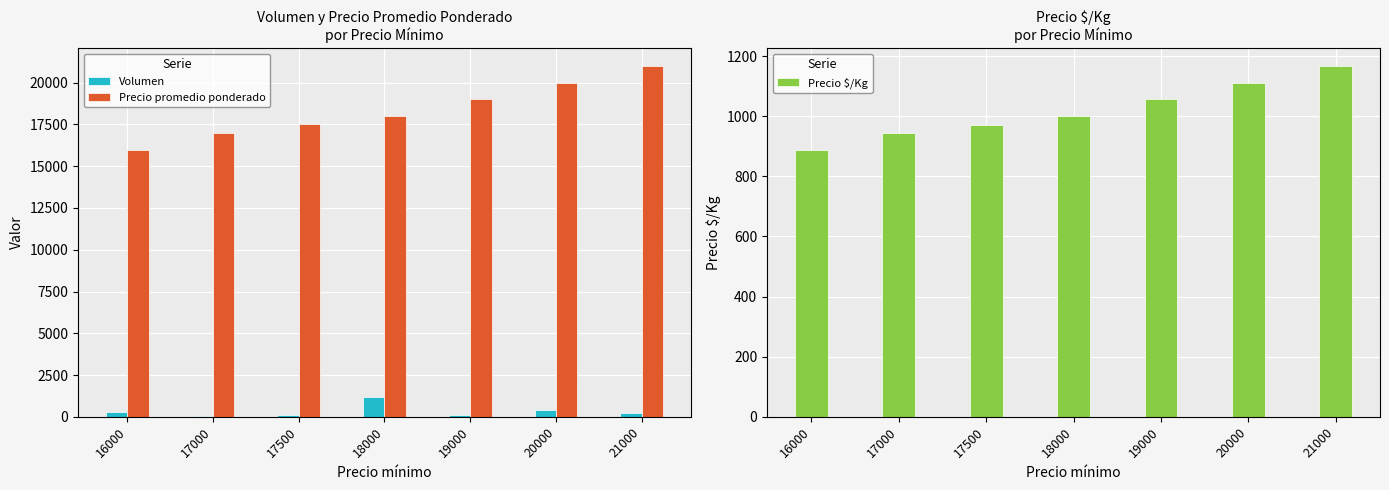

At which label is Precio promedio ponderado closest to 18500?

18000